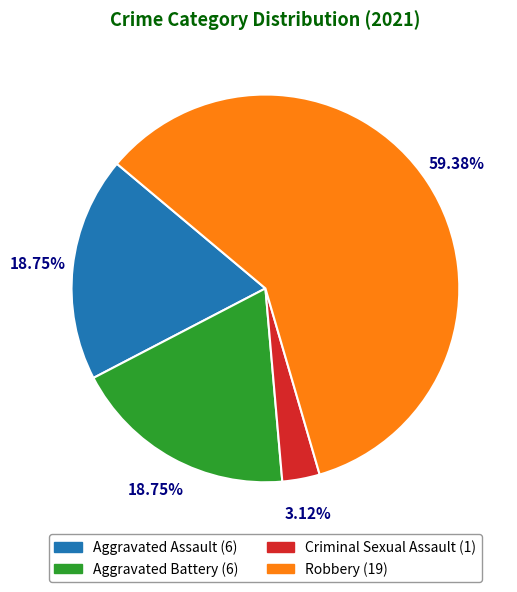

To the nearest percent, what is the difference between the largest and smallest slice percentages?

56%